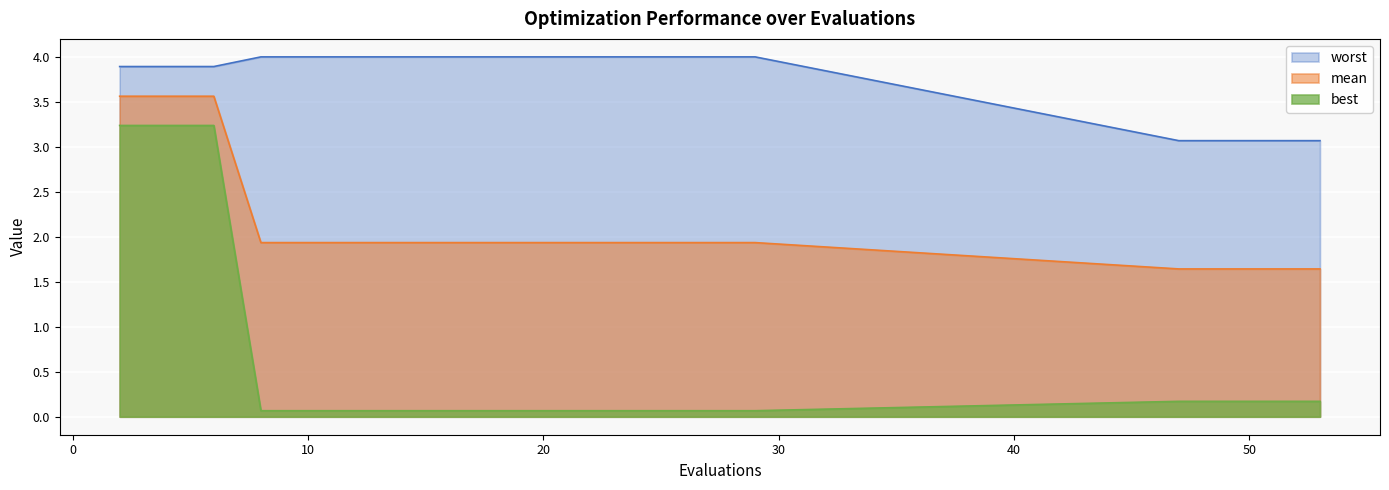

Reading left to right, extract all data points from this chart.

mean: 3.6	3.6	3.6	1.9	1.9	1.9	1.9	1.9	1.9	1.9	1.9	1.9	1.9	1.9	1.9	1.6	1.6	1.6	1.6	1.6
best: 3.2	3.2	3.2	0.1	0.1	0.1	0.1	0.1	0.1	0.1	0.1	0.1	0.1	0.1	0.1	0.2	0.2	0.2	0.2	0.2
worst: 3.9	3.9	3.9	4.0	4.0	4.0	4.0	4.0	4.0	4.0	4.0	4.0	4.0	4.0	4.0	3.1	3.1	3.1	3.1	3.1